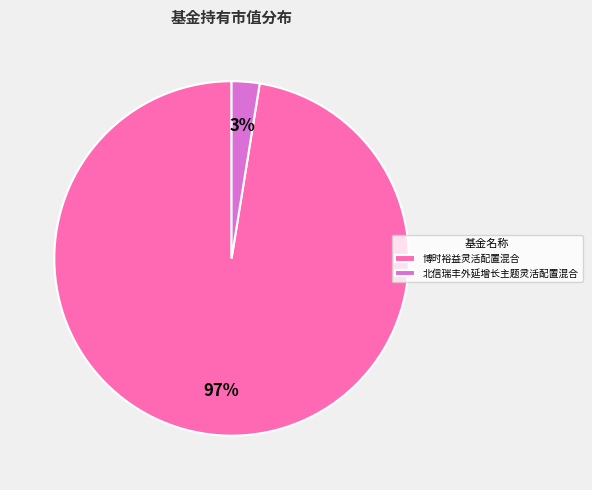

What percentage is the 博时裕益灵活配置混合 slice, to the nearest percent?

97%